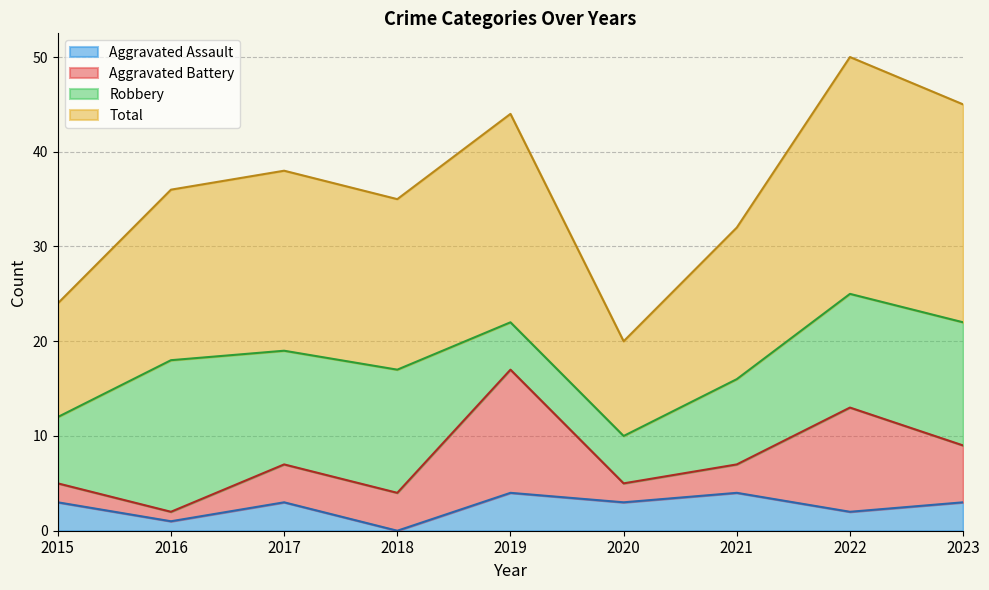

How many interior local valleys does the Total series have?

2